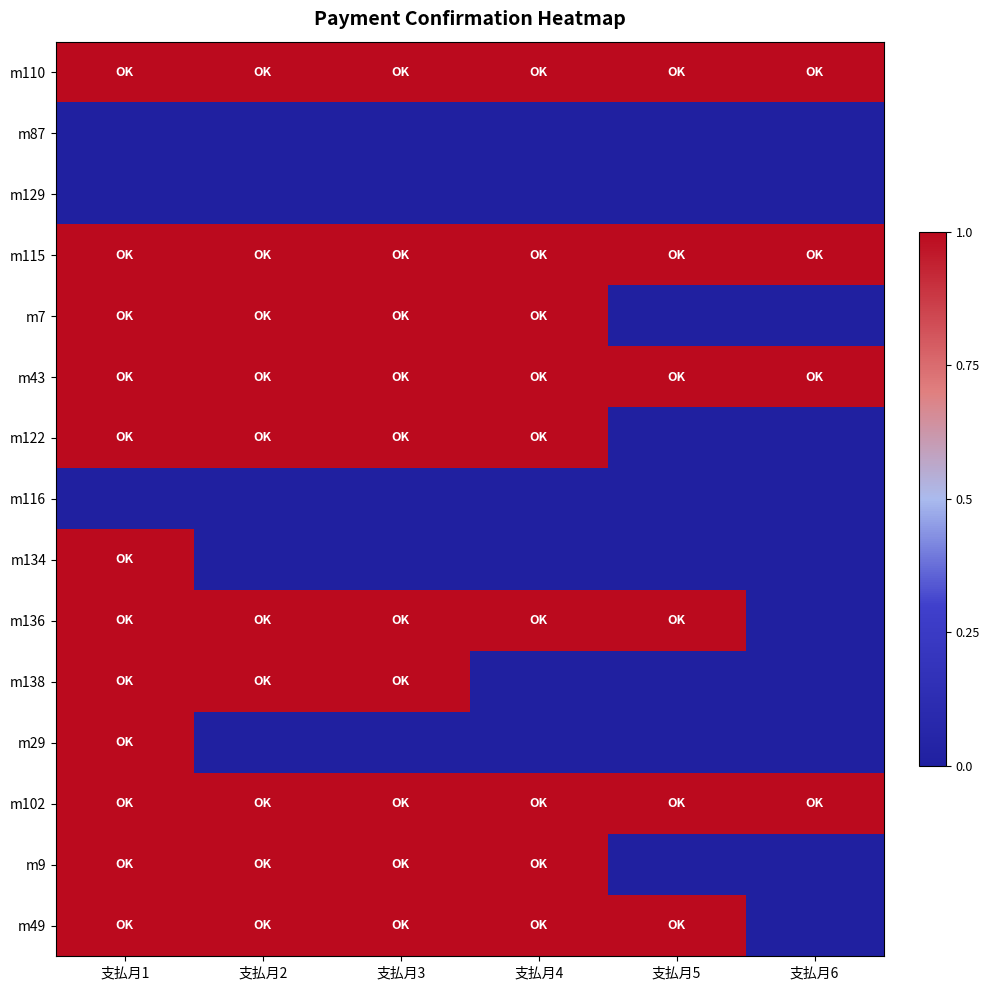

Reading right to left, extract all data points from this chart.

m110: 支払月6=1	支払月5=1	支払月4=1	支払月3=1	支払月2=1	支払月1=1
m87: 支払月6=0	支払月5=0	支払月4=0	支払月3=0	支払月2=0	支払月1=0
m129: 支払月6=0	支払月5=0	支払月4=0	支払月3=0	支払月2=0	支払月1=0
m115: 支払月6=1	支払月5=1	支払月4=1	支払月3=1	支払月2=1	支払月1=1
m7: 支払月6=0	支払月5=0	支払月4=1	支払月3=1	支払月2=1	支払月1=1
m43: 支払月6=1	支払月5=1	支払月4=1	支払月3=1	支払月2=1	支払月1=1
m122: 支払月6=0	支払月5=0	支払月4=1	支払月3=1	支払月2=1	支払月1=1
m116: 支払月6=0	支払月5=0	支払月4=0	支払月3=0	支払月2=0	支払月1=0
m134: 支払月6=0	支払月5=0	支払月4=0	支払月3=0	支払月2=0	支払月1=1
m136: 支払月6=0	支払月5=1	支払月4=1	支払月3=1	支払月2=1	支払月1=1
m138: 支払月6=0	支払月5=0	支払月4=0	支払月3=1	支払月2=1	支払月1=1
m29: 支払月6=0	支払月5=0	支払月4=0	支払月3=0	支払月2=0	支払月1=1
m102: 支払月6=1	支払月5=1	支払月4=1	支払月3=1	支払月2=1	支払月1=1
m9: 支払月6=0	支払月5=0	支払月4=1	支払月3=1	支払月2=1	支払月1=1
m49: 支払月6=0	支払月5=1	支払月4=1	支払月3=1	支払月2=1	支払月1=1